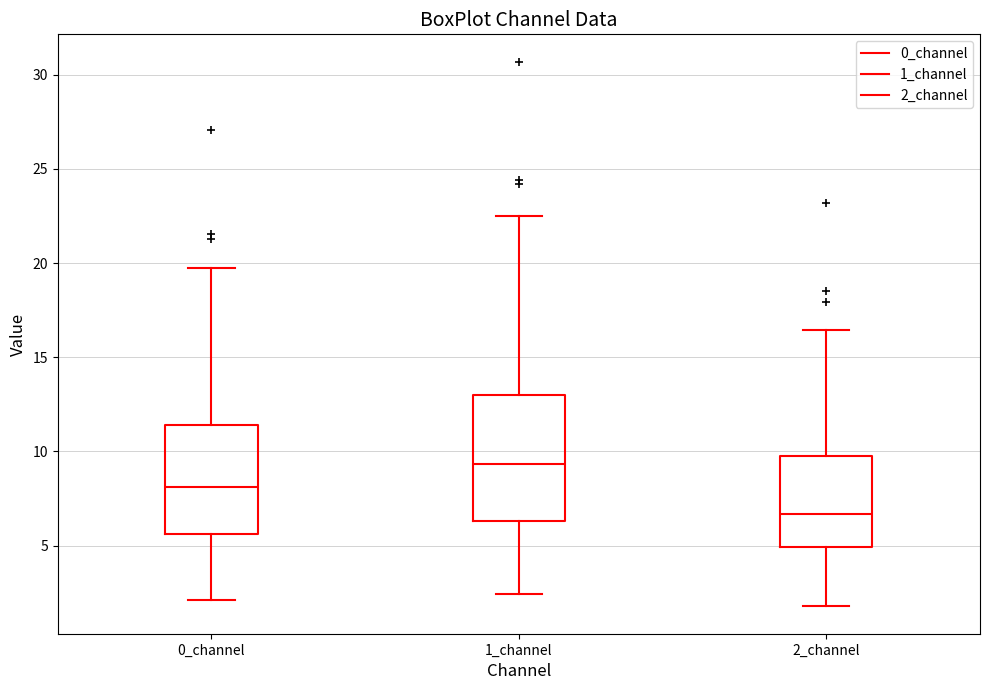

Which box is the tallest, from its lower edge to its upper edge?

1_channel